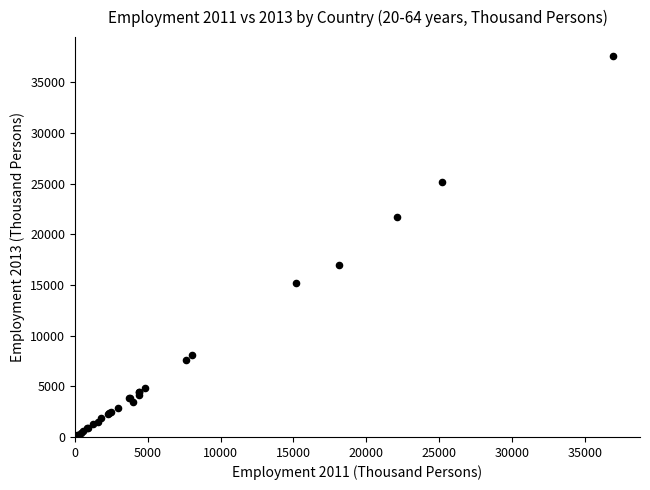

What Y value in the scatter plot is closest to 18878?

16927.2